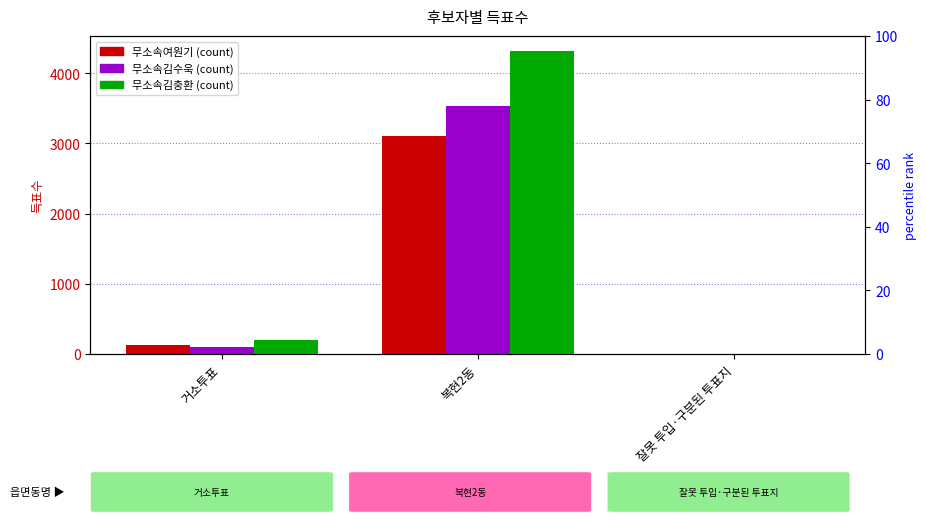

How many values in the 무소속김수욱 series exceed 104?

1